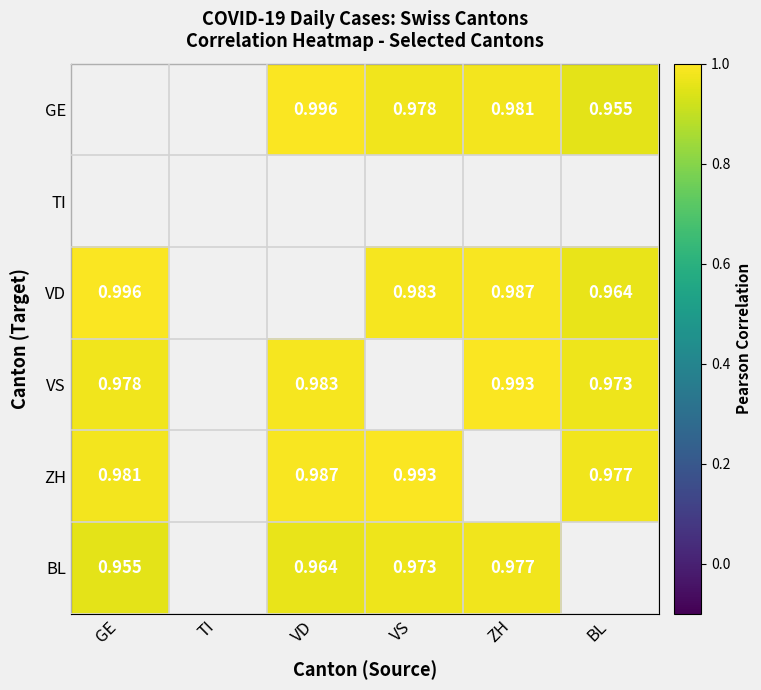

Is the value of VD at GE greater than the value of VS at VD?

Yes